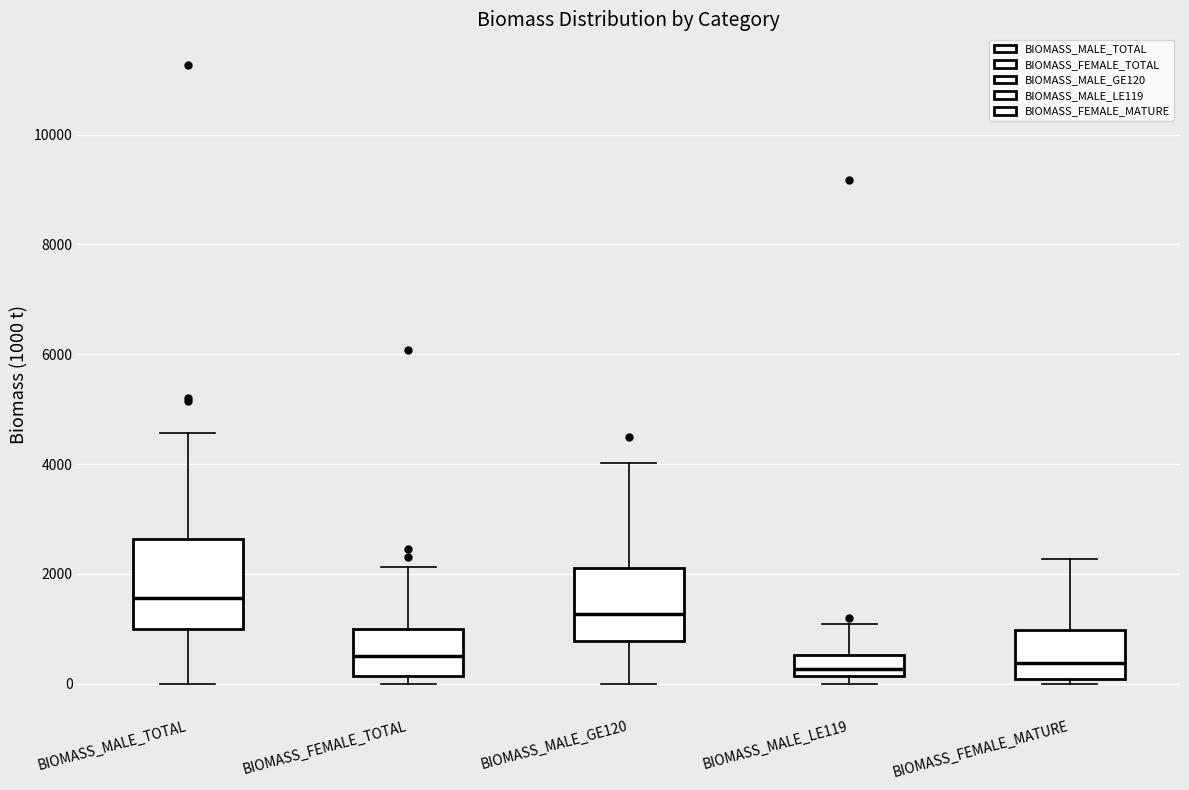

Reading left to right, transcribe this box plot: for each box, give where its median line is, the range the box spans, and where its two whiskers end, as read against the y-axis. The values are not printed on the chart, so give them approximately, as read against the axis.

BIOMASS_MALE_TOTAL: median 1600, box 1000 to 2600, whiskers 0 to 4600
BIOMASS_FEMALE_TOTAL: median 600, box 200 to 1000, whiskers 0 to 2200
BIOMASS_MALE_GE120: median 1200, box 800 to 2200, whiskers 0 to 4000
BIOMASS_MALE_LE119: median 200 (just above the box's lower edge), box 200 to 600, whiskers 0 to 1000
BIOMASS_FEMALE_MATURE: median 400, box 0 to 1000, whiskers 0 (just below the box's lower edge) to 2200